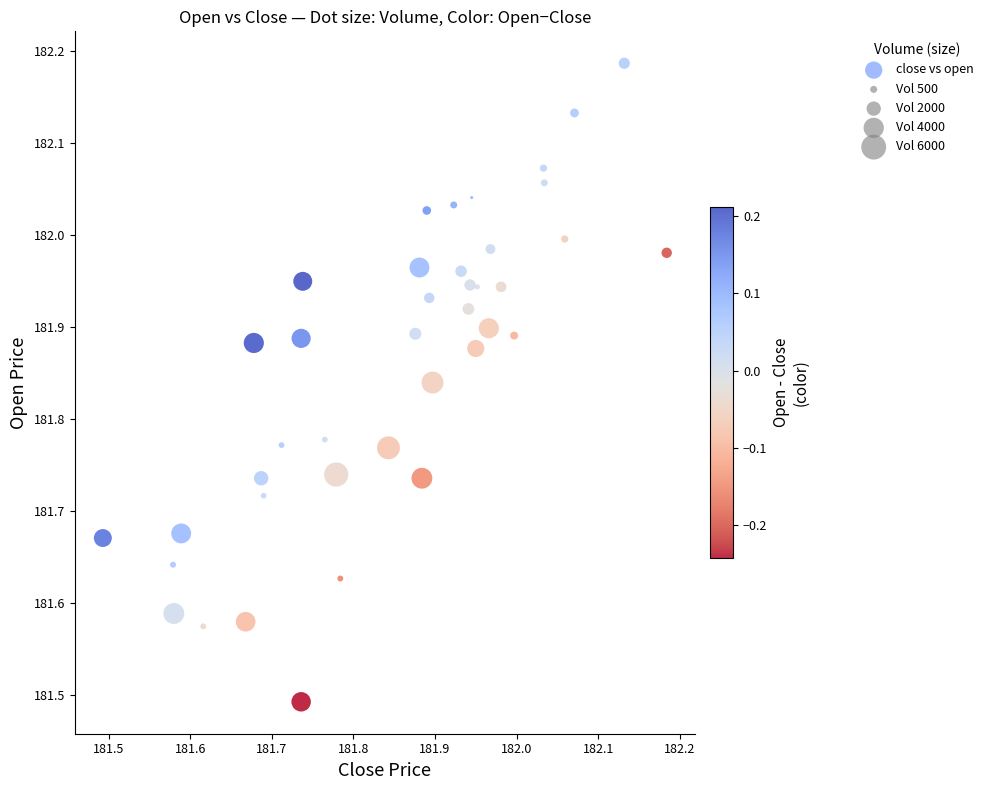

What is the range of X values (max minus min)?

0.7